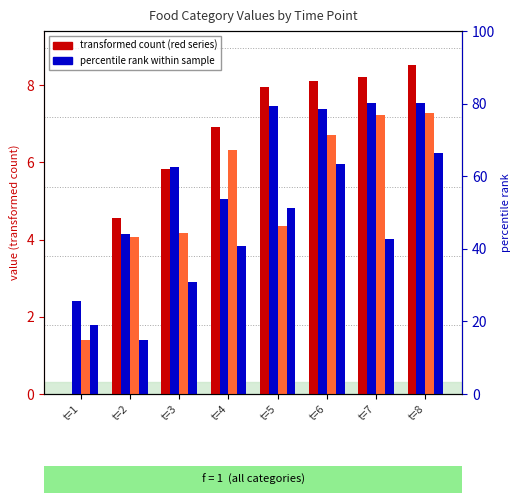

What is the difference between the Medio Pollo Superior values at t=8 and t=5?

2.9